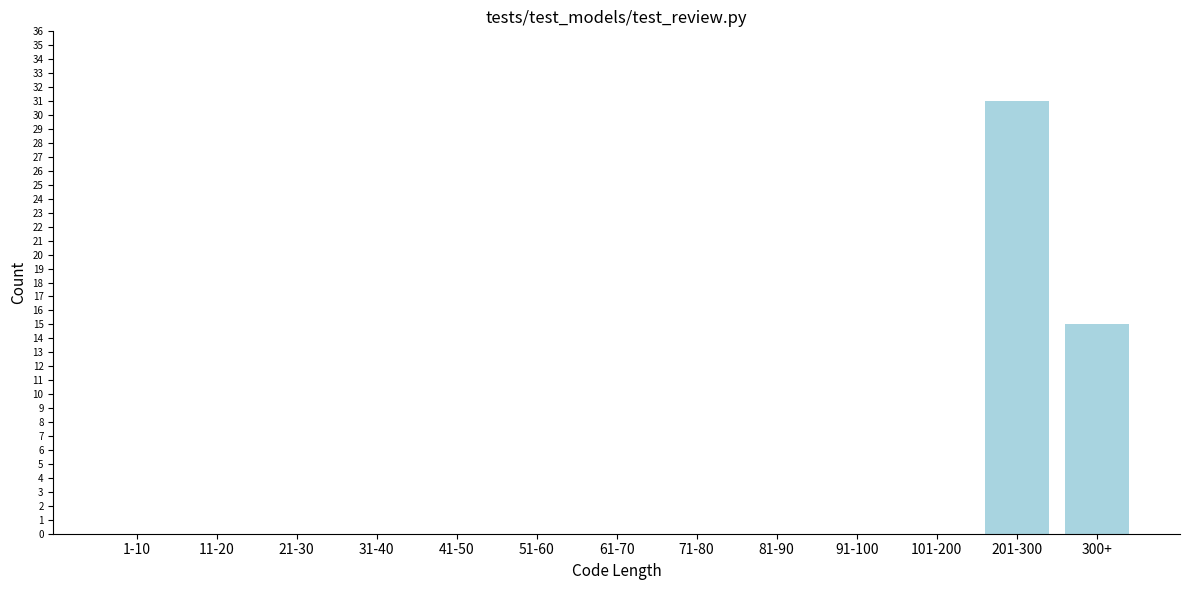

Reading left to right, transcribe all the data shown in this chart.

1-10=0	11-20=0	21-30=0	31-40=0	41-50=0	51-60=0	61-70=0	71-80=0	81-90=0	91-100=0	101-200=0	201-300=31	300+=15